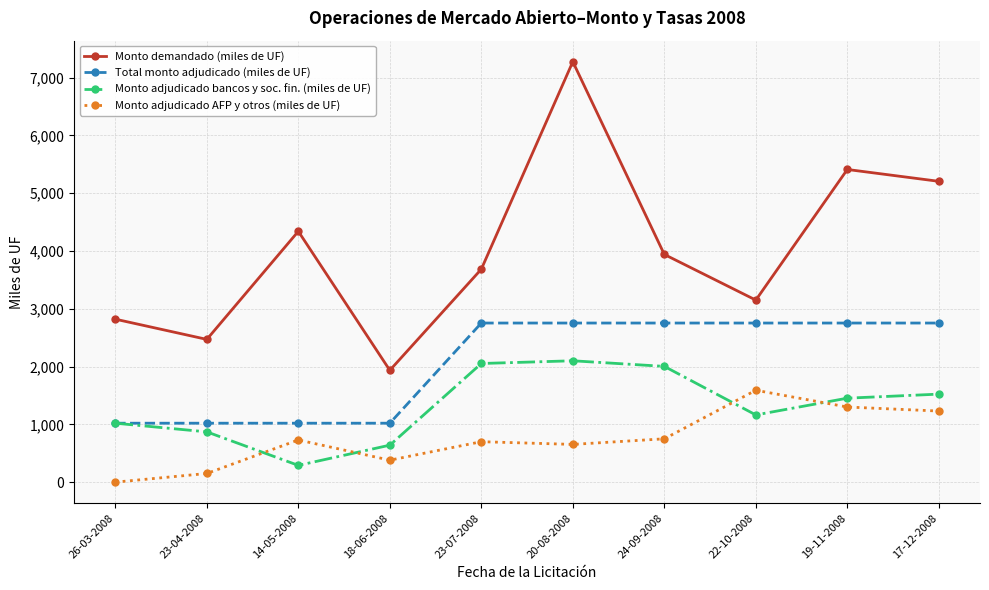

What is the minimum value for Monto demandado (miles de UF)?

1935